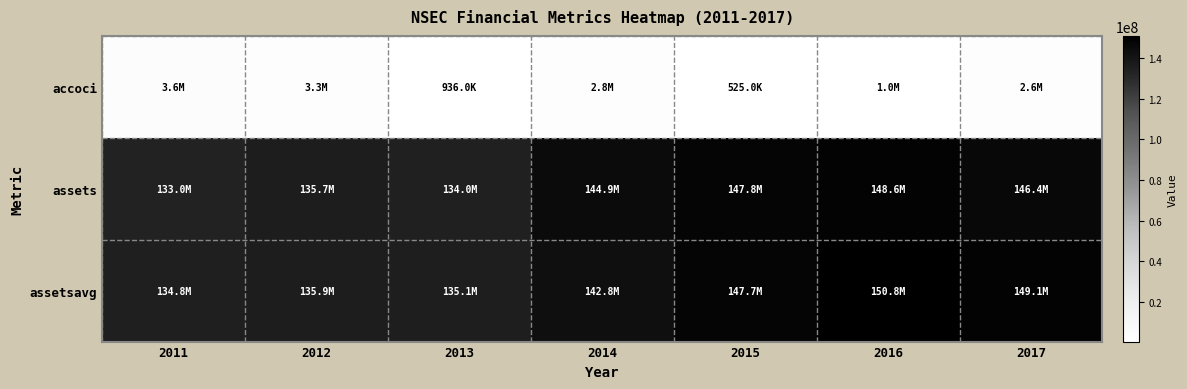

Reading left to right, list all the values displayed in this chart.

accoci: 2011=3640000	2012=3325000	2013=936000	2014=2772000	2015=525000	2016=1007000	2017=2646000
assets: 2011=132951000	2012=135716000	2013=133980000	2014=144865000	2015=147841000	2016=148579000	2017=146438000
assetsavg: 2011=134834750	2012=135898500	2013=135149250	2014=142829000	2015=147712250	2016=150844250	2017=149074250